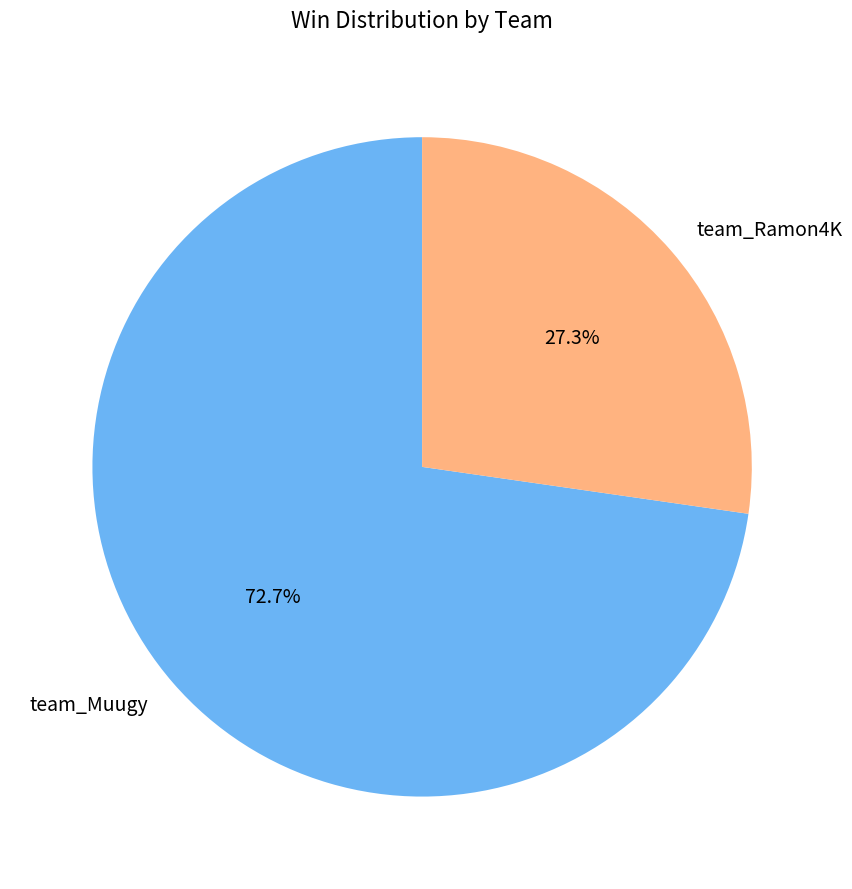

Does any single category account for the majority?

Yes